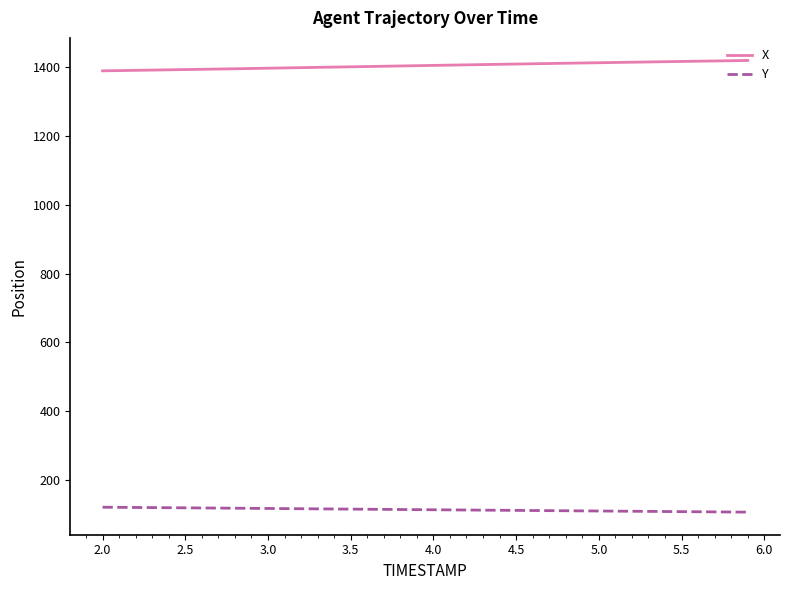

True or false: X and Y cross at least once.

False